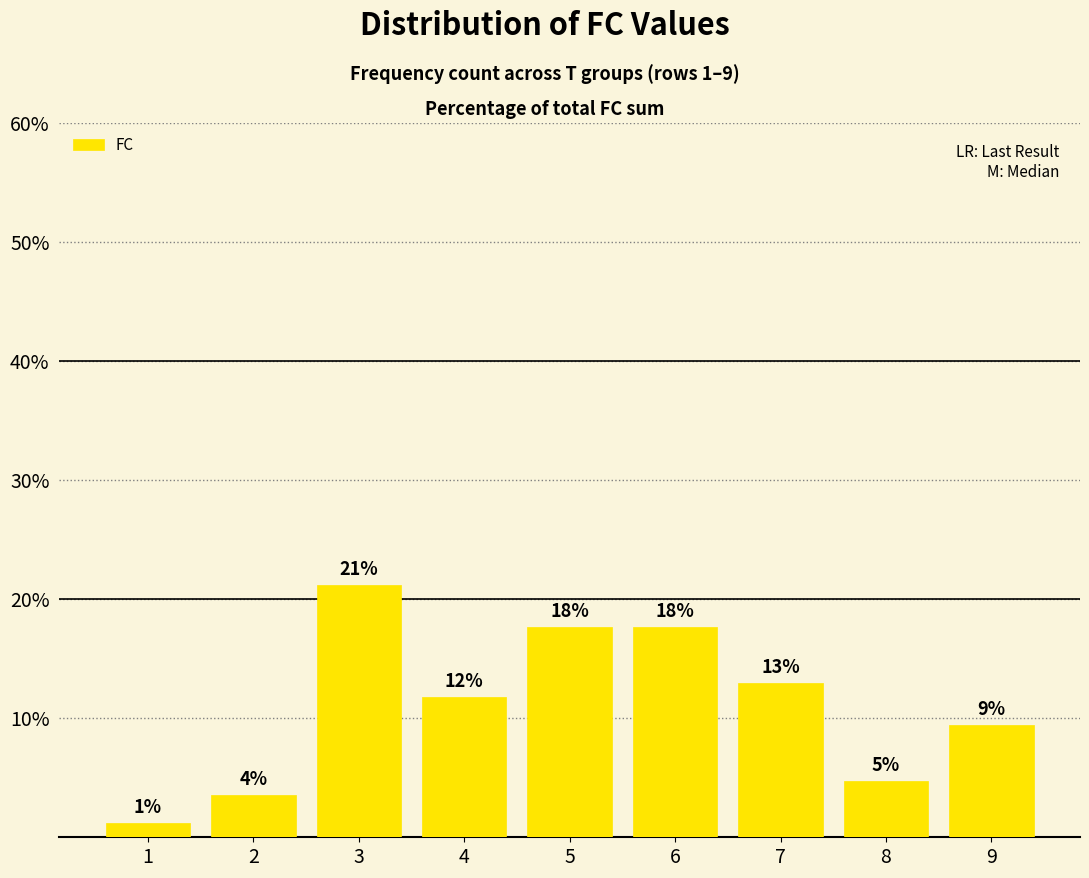

Are the bars horizontal?

No